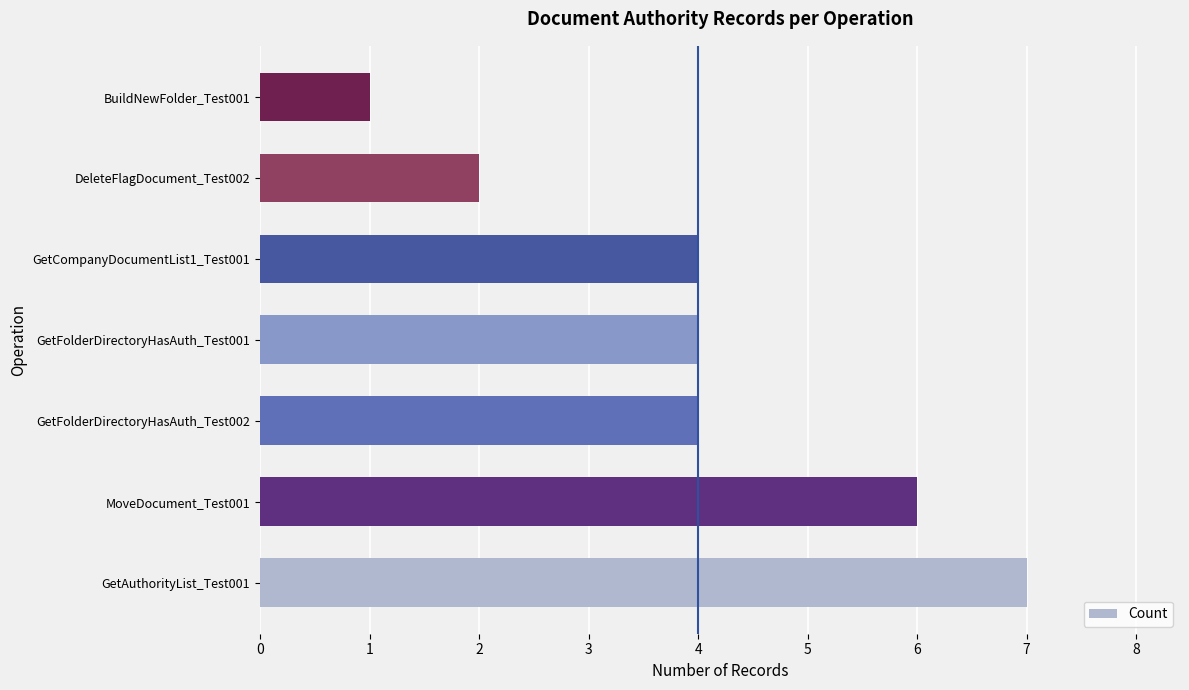

What is the ratio of the value at GetFolderDirectoryHasAuth_Test002 to the value at BuildNewFolder_Test001?

4.0